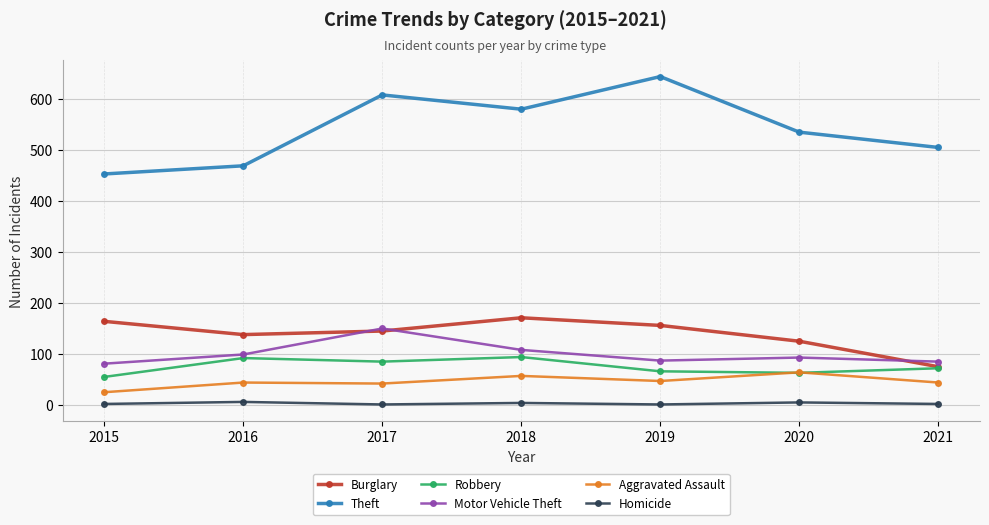

Count the number of data series in this chart.

6